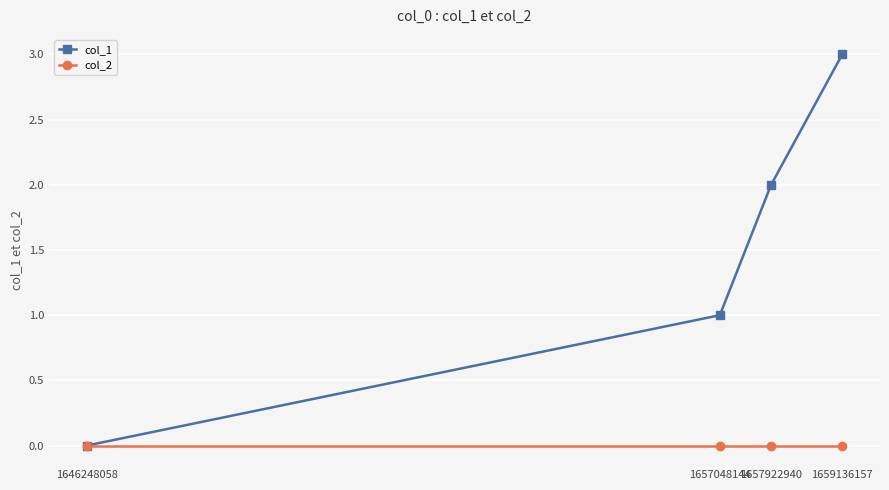

What is the sum of all col_1 values?

6